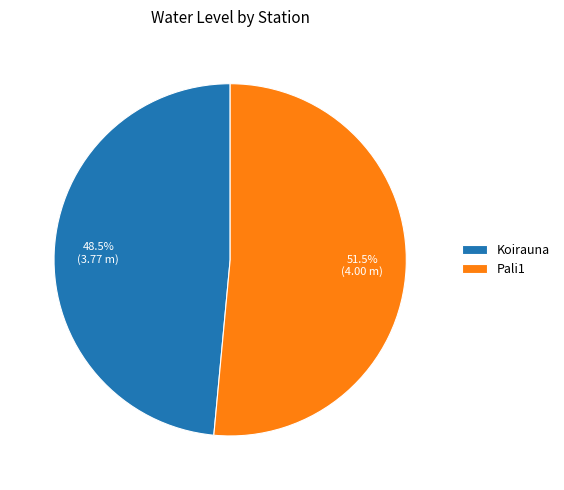

To the nearest percent, what is the difference between the Koirauna and Pali1 slice percentages?

3%